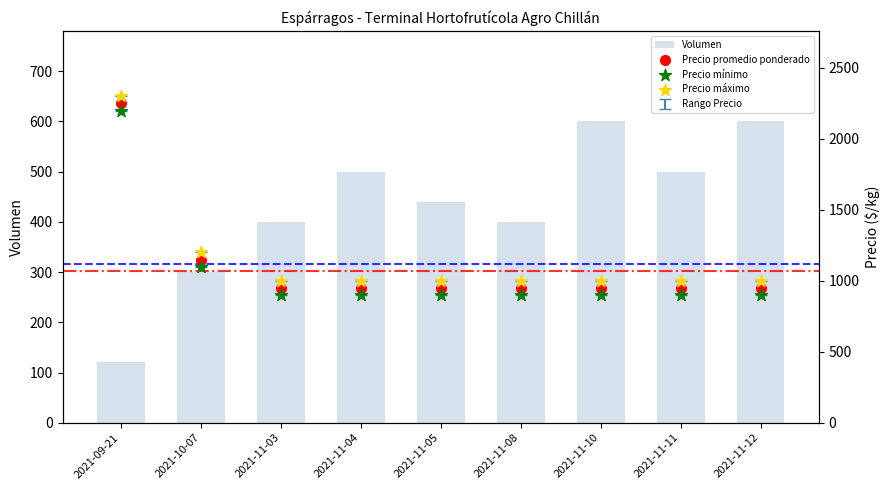

Which series has the largest Y range (max minus min)?

Precio promedio ponderado